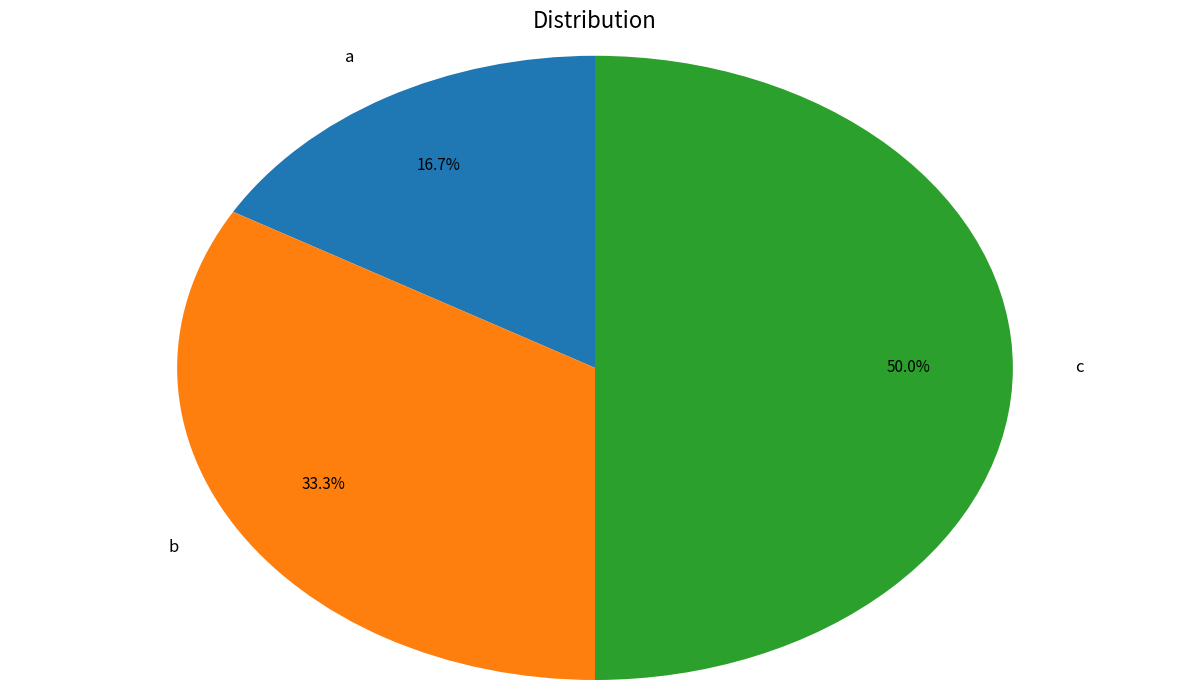

To the nearest percent, what is the combined percentage of a and c?

67%